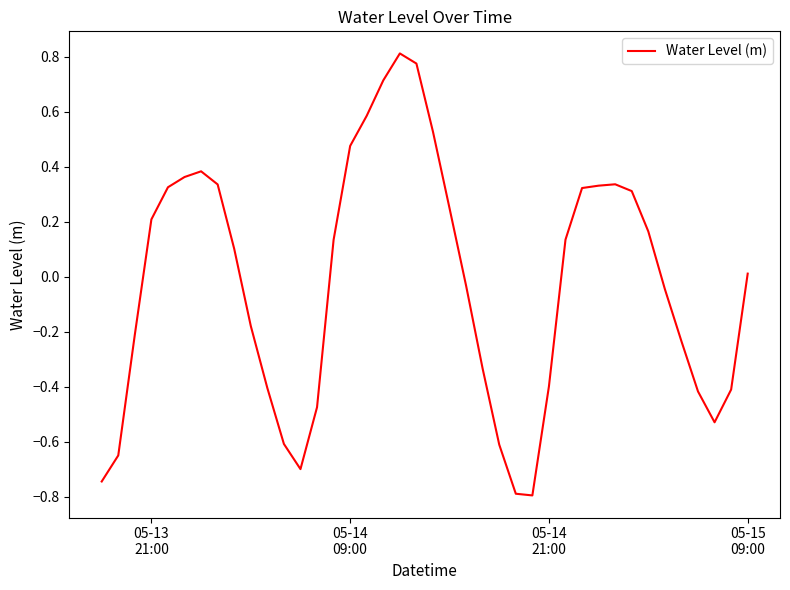

What is the difference between the maximum and minimum values?

1.6